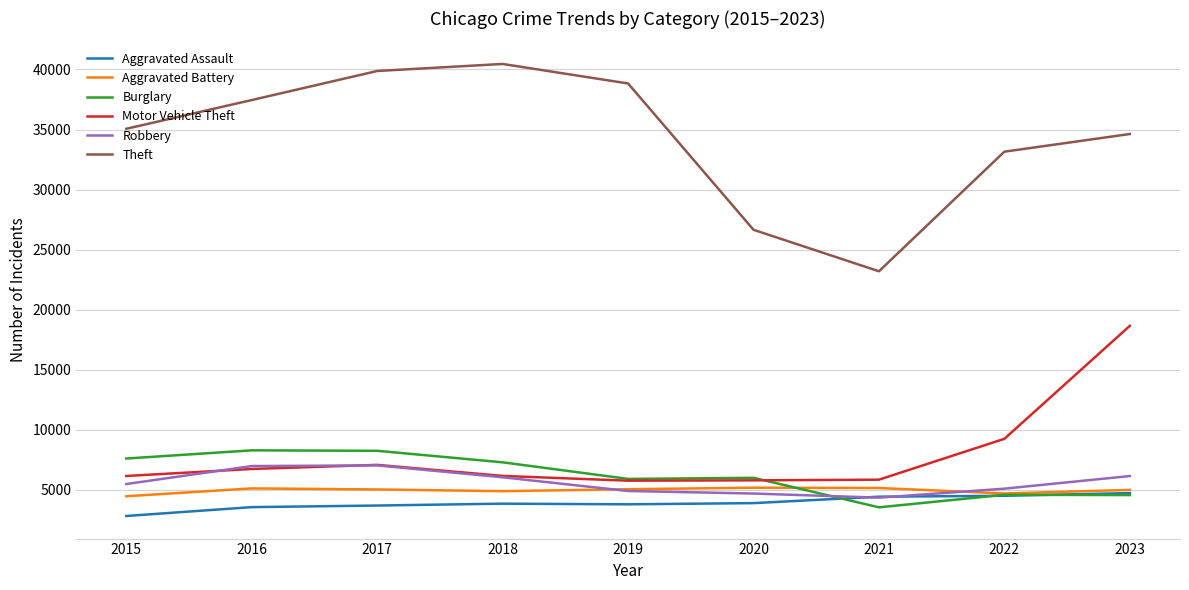

Is it true that Aggravated Battery equals 4891 at 2018?

True